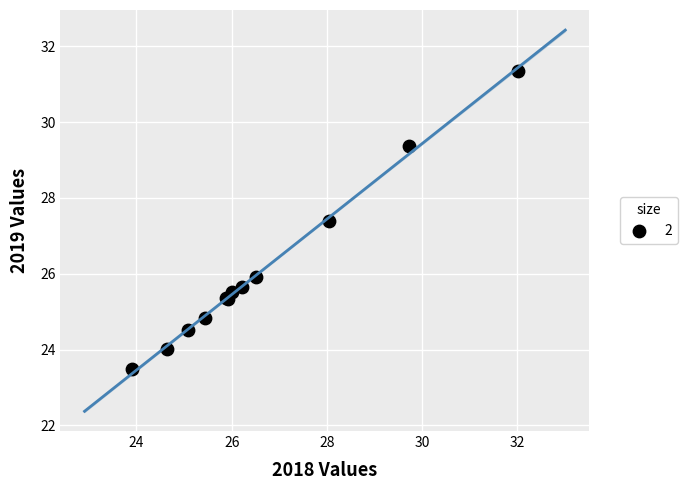

What Y value in the scatter plot is closest to 27?

27.4